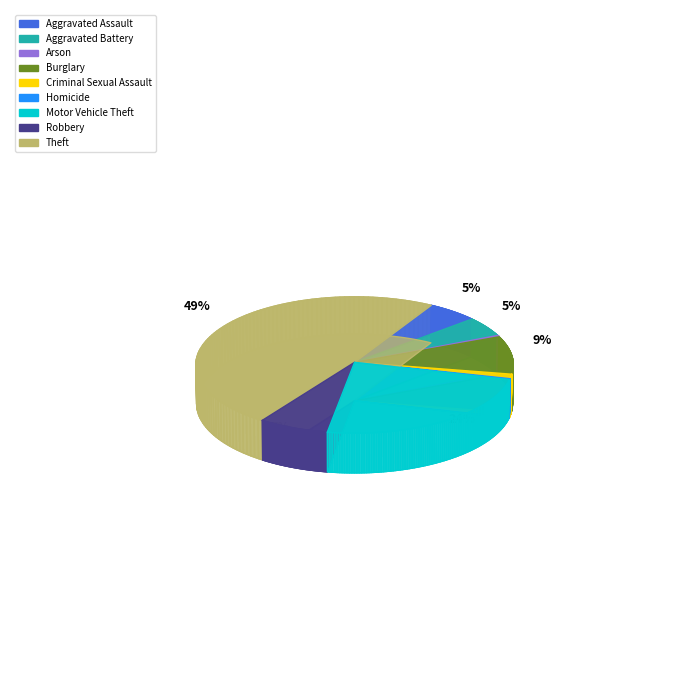

To the nearest percent, what percentage of the pie is Burglary?

9%